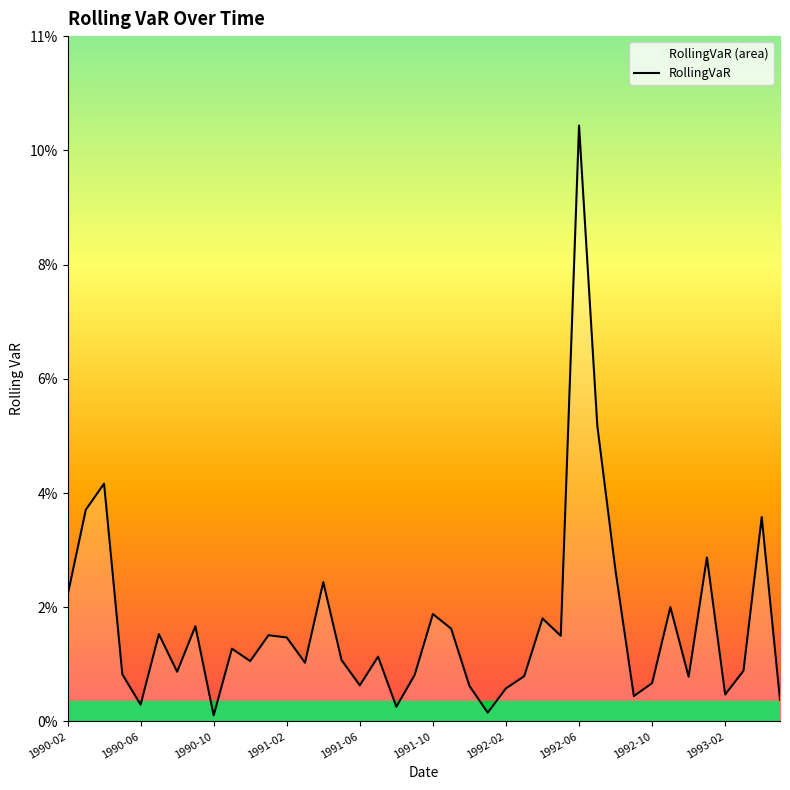

Count the number of categories in the chart.

40